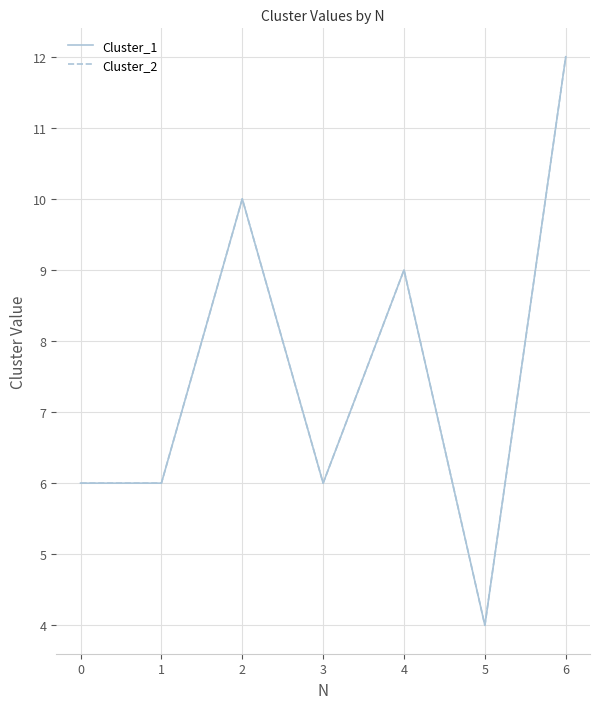

Which series has the largest range (max minus min)?

Cluster_1